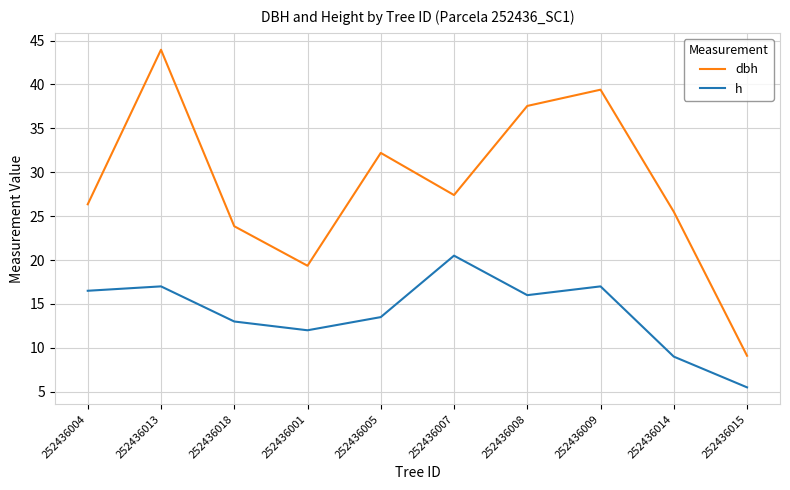

Count the number of data series in this chart.

2